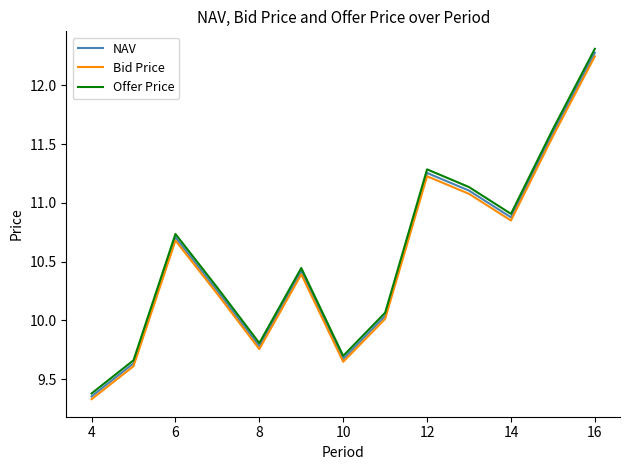

True or false: Bid Price and Offer Price intersect in this chart.

False